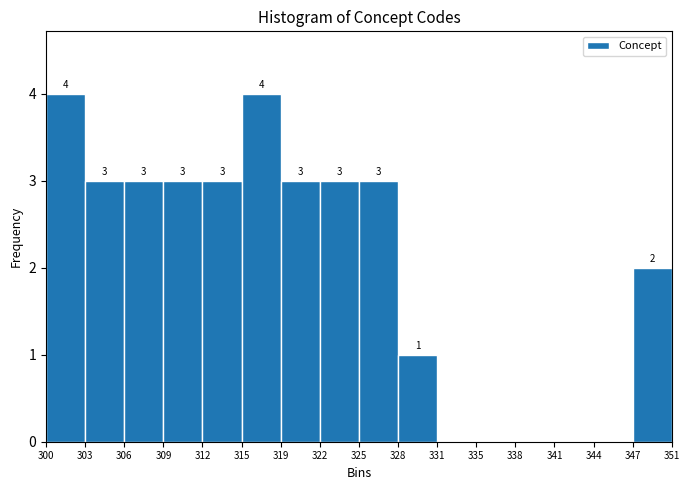

Reading left to right, list all the values displayed in this chart.

300=4	303=3	306=3	309=3	312=3	315=4	319=3	322=3	325=3	328=1	331=0	335=0	338=0	341=0	344=0	347=2